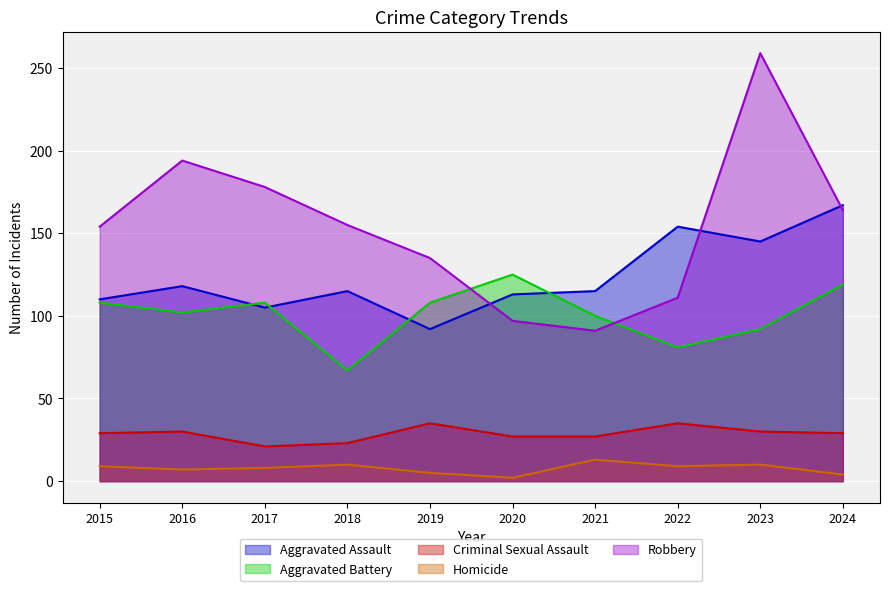

What are all the series names shown in the legend?

Aggravated Assault, Aggravated Battery, Criminal Sexual Assault, Homicide, Robbery